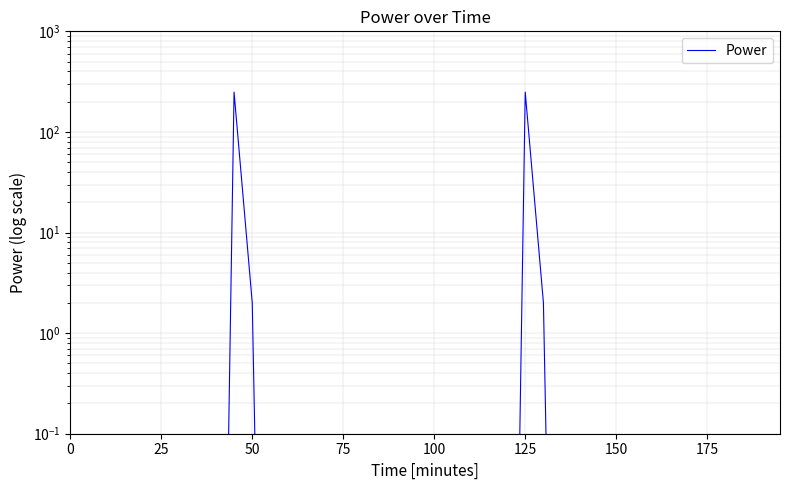

Count the number of categories in the chart.

40